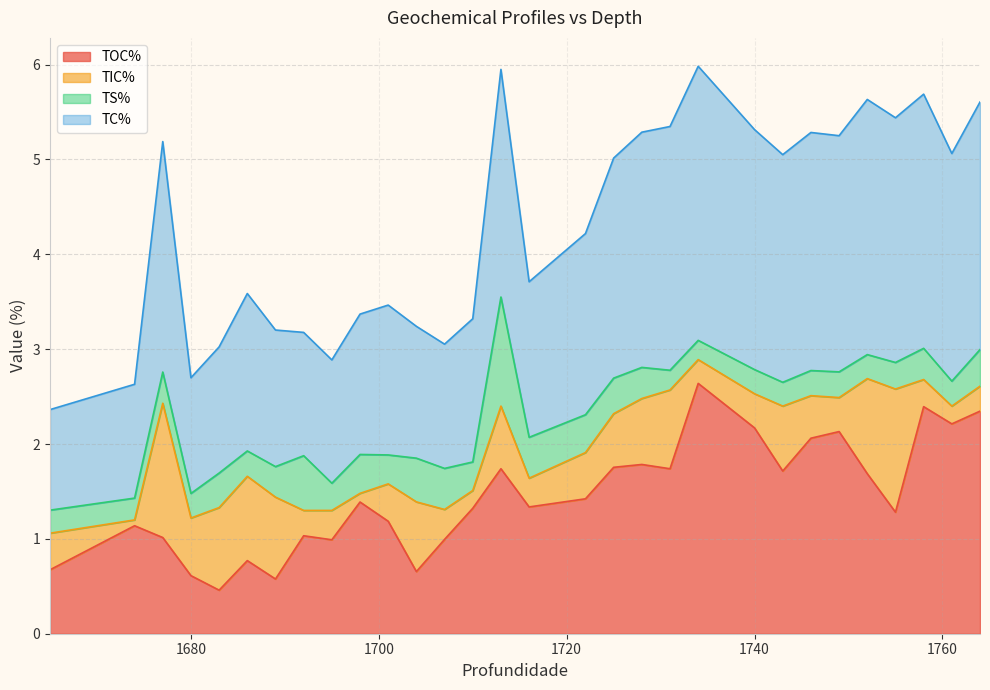

What is the minimum value for TOC%?

0.5